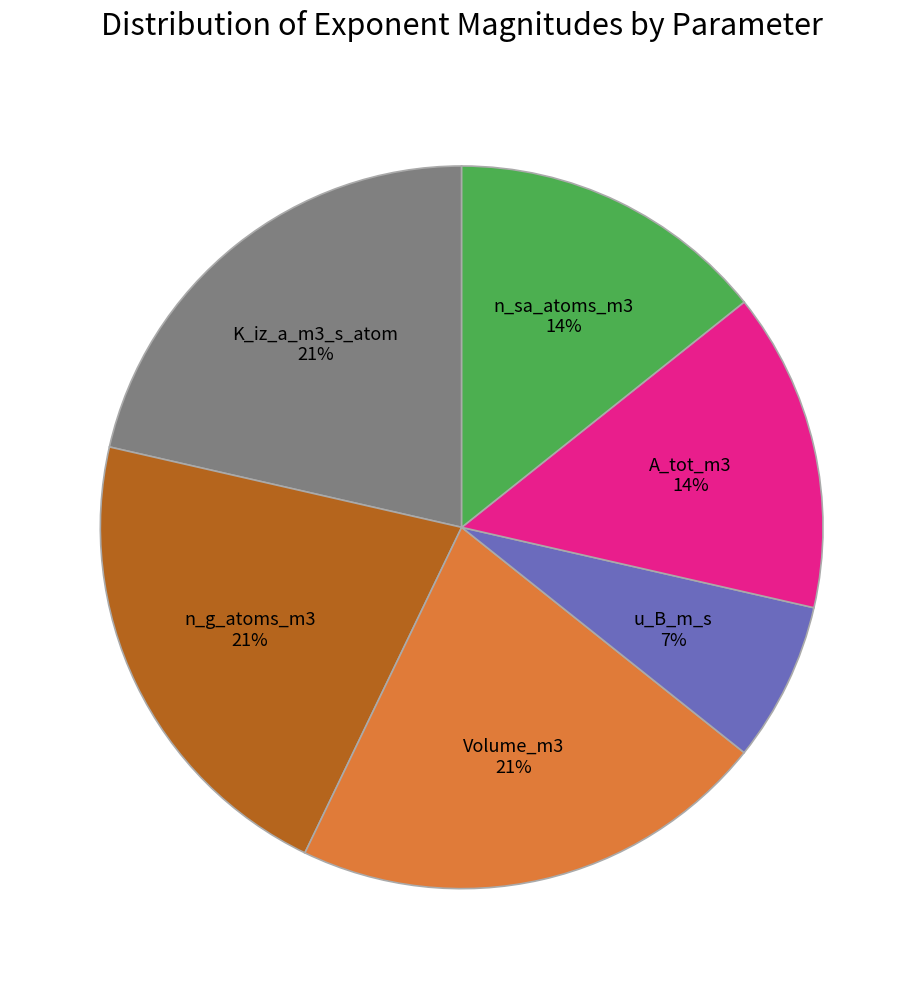

Is the sum of u_B_m_s and n_sa_atoms_m3 greater than half?

No